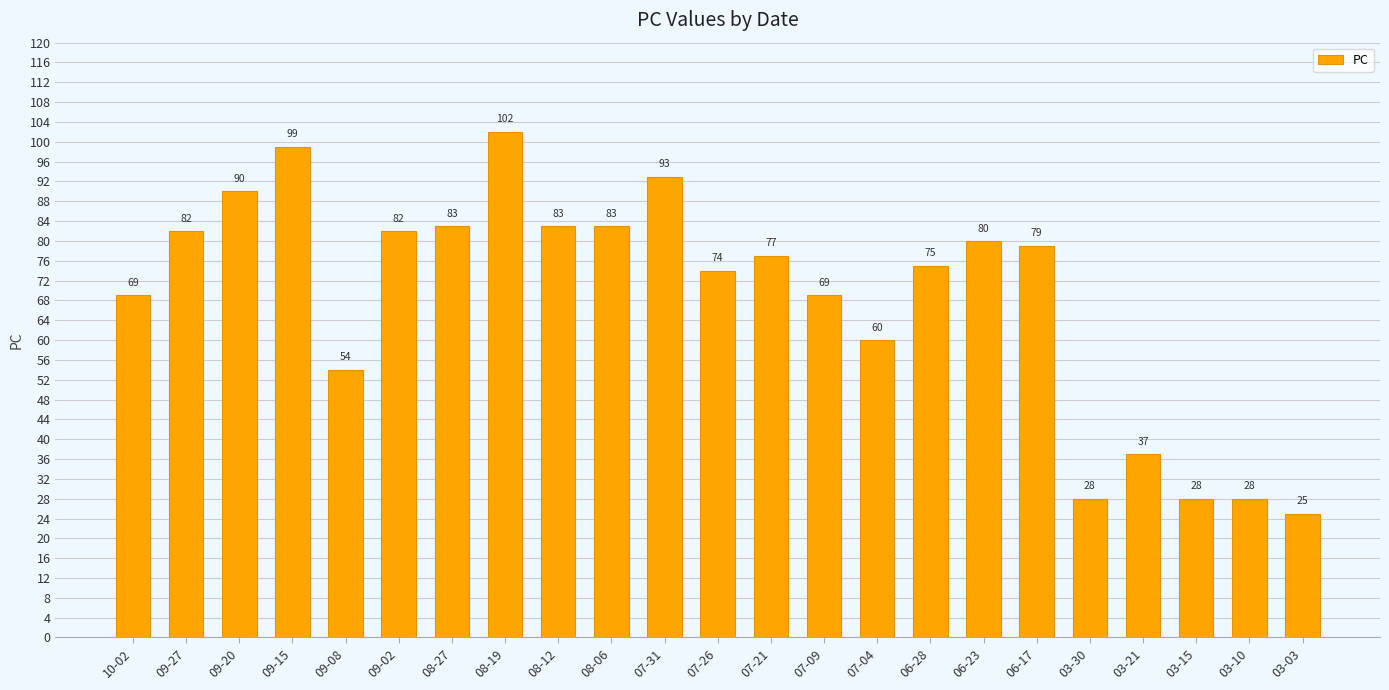

True or false: the data shows 54 at 09-08.

True